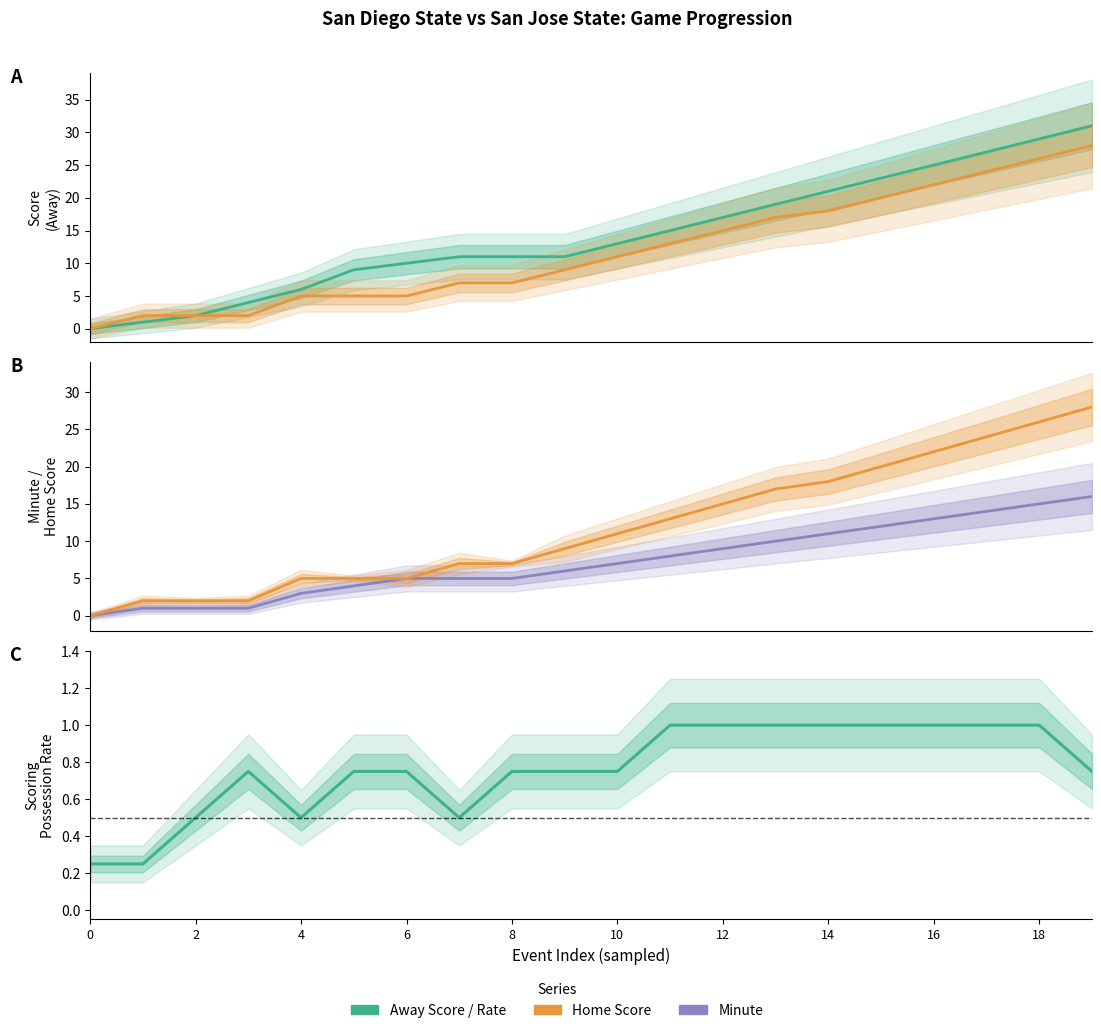

Reading left to right, what are all the values shown in this chart?

Away Score: 0.0	1.0	2.0	4.0	6.0	9.0	10.0	11.0	11.0	11.0	13.0	15.0	17.0	19.0	21.0	23.0	25.0	27.0	29.0	31.0
Home Score: 0.0	2.0	2.0	2.0	5.0	5.0	5.0	7.0	7.0	9.0	11.0	13.0	15.0	17.0	18.0	20.0	22.0	24.0	26.0	28.0
Minute: 0.0	1.0	1.0	1.0	3.0	4.0	5.0	5.0	5.0	6.0	7.0	8.0	9.0	10.0	11.0	12.0	13.0	14.0	15.0	16.0
Scoring Possession Rate: 0.2	0.2	0.5	0.8	0.5	0.8	0.8	0.5	0.8	0.8	0.8	1.0	1.0	1.0	1.0	1.0	1.0	1.0	1.0	0.8